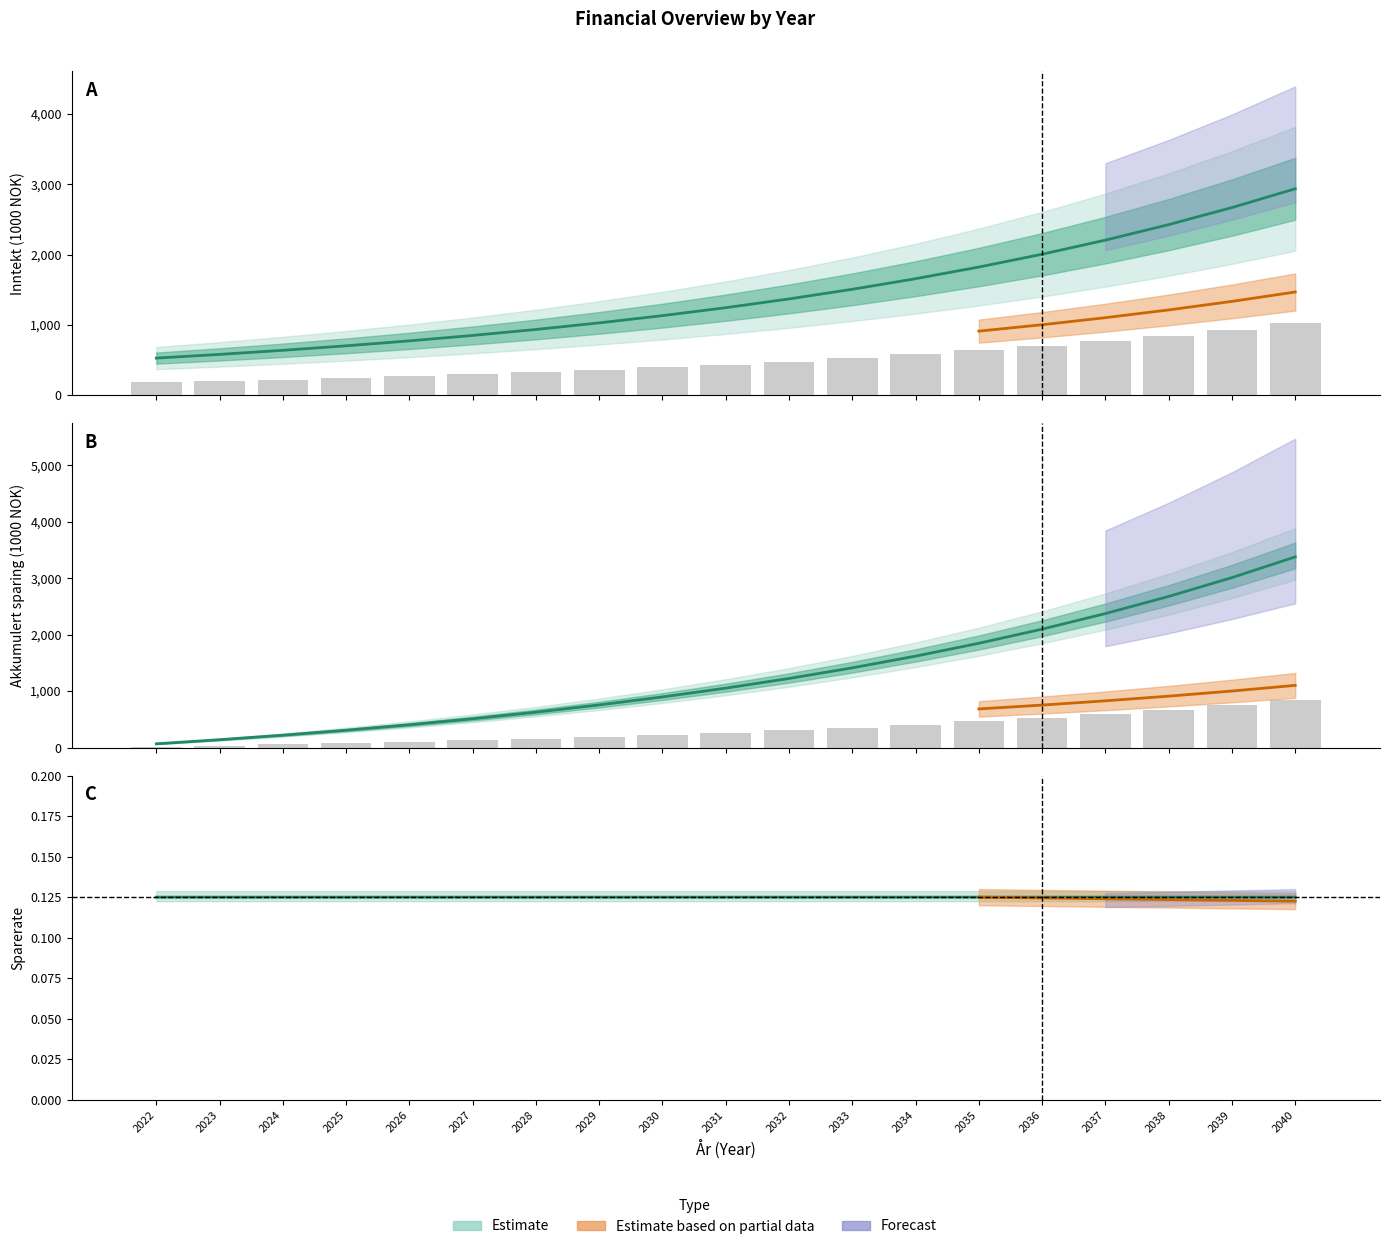

The Sparing series shows 220.9 at 2033. True or false?

False